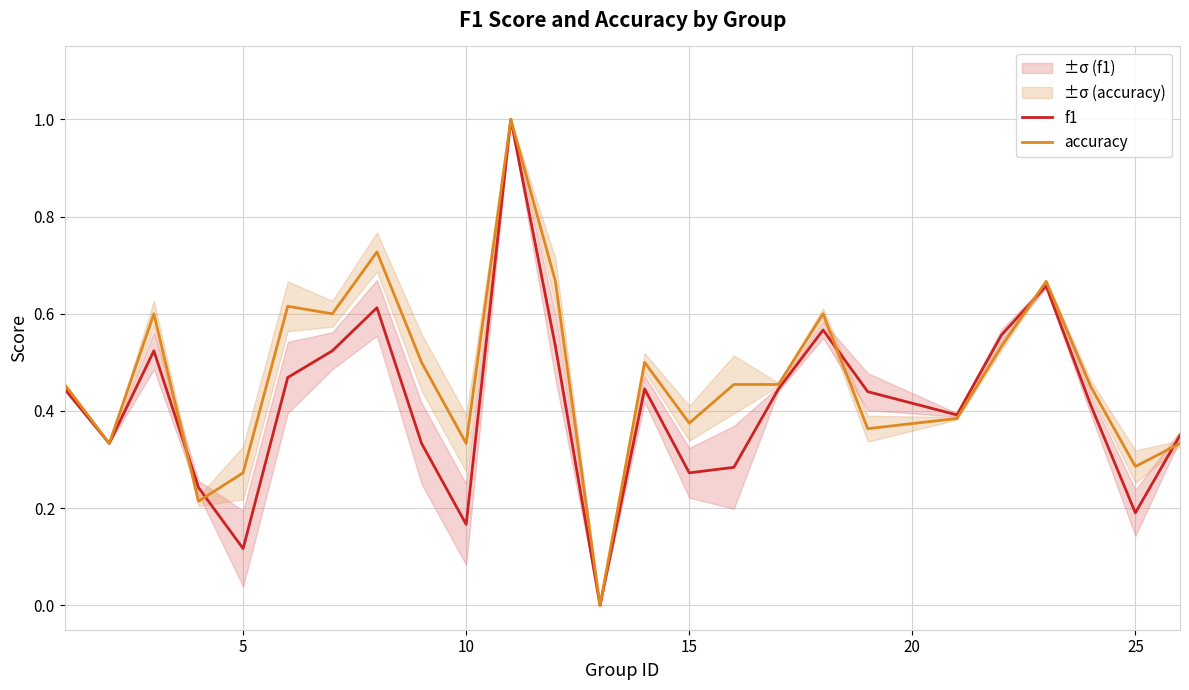

What is the highest value of the accuracy series?

1.0